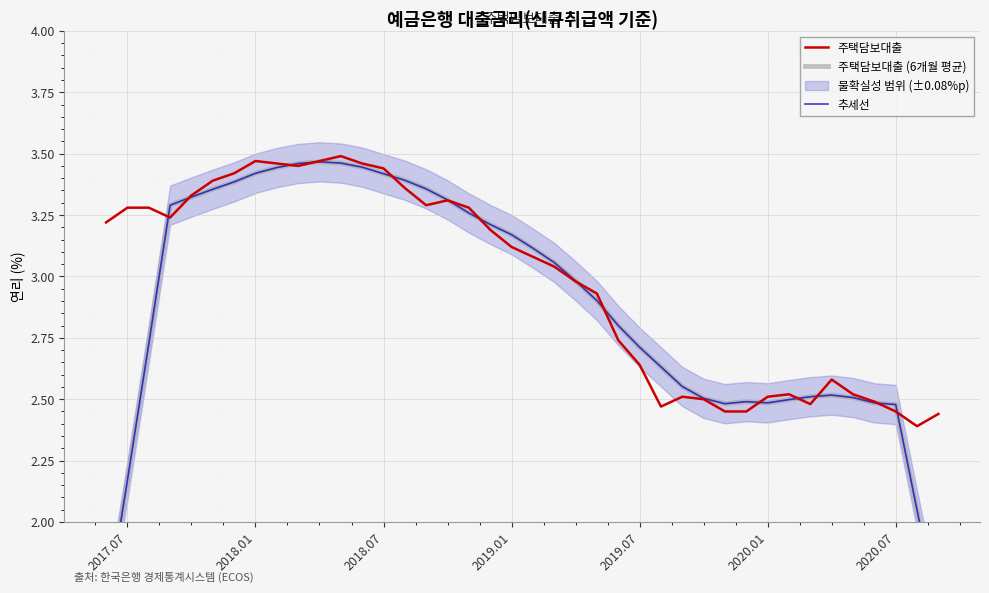

Which series has the largest total across all categories?

주택담보대출